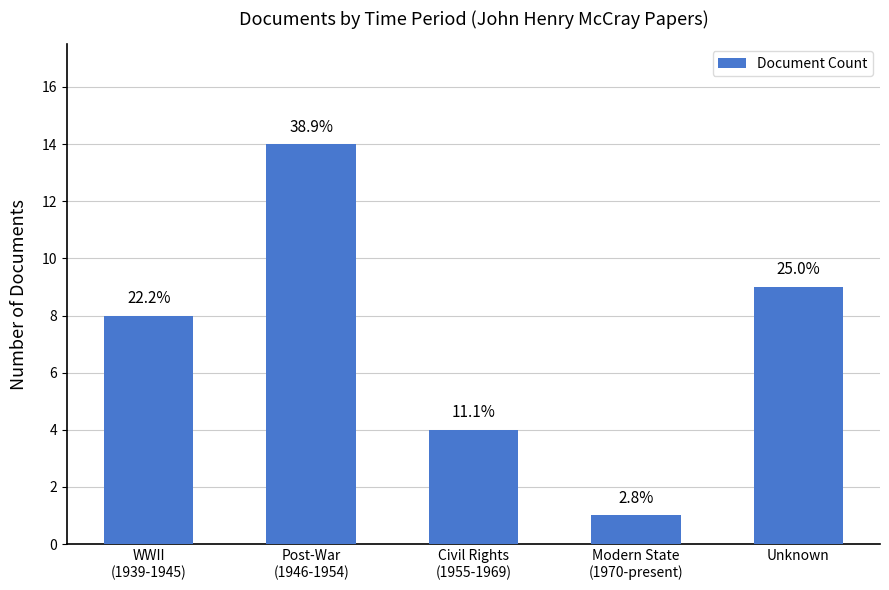

What is the minimum value shown in the chart?

1